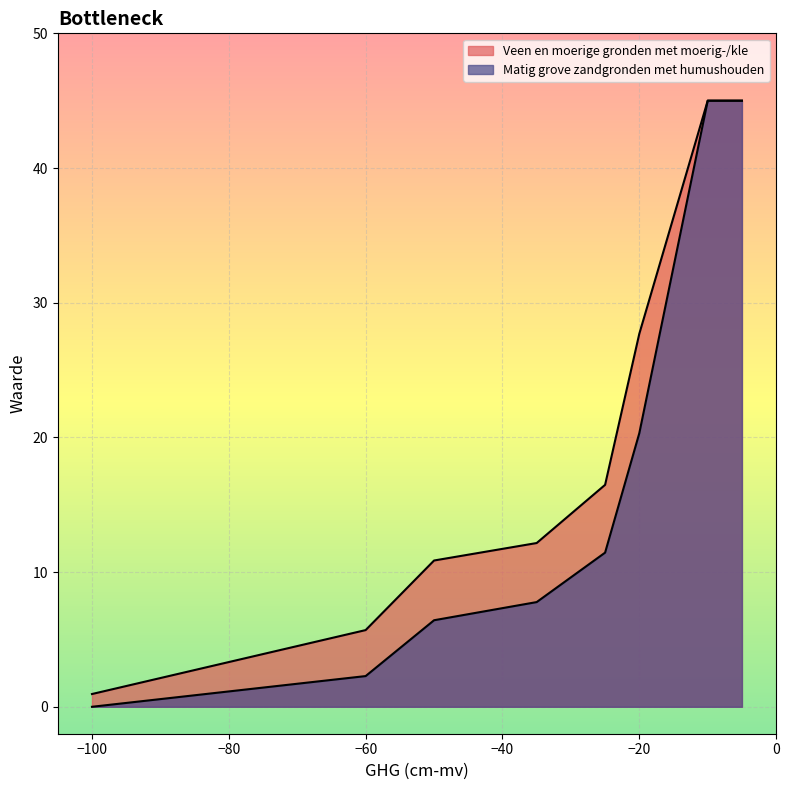

What is the total value across all series at -25?

27.9